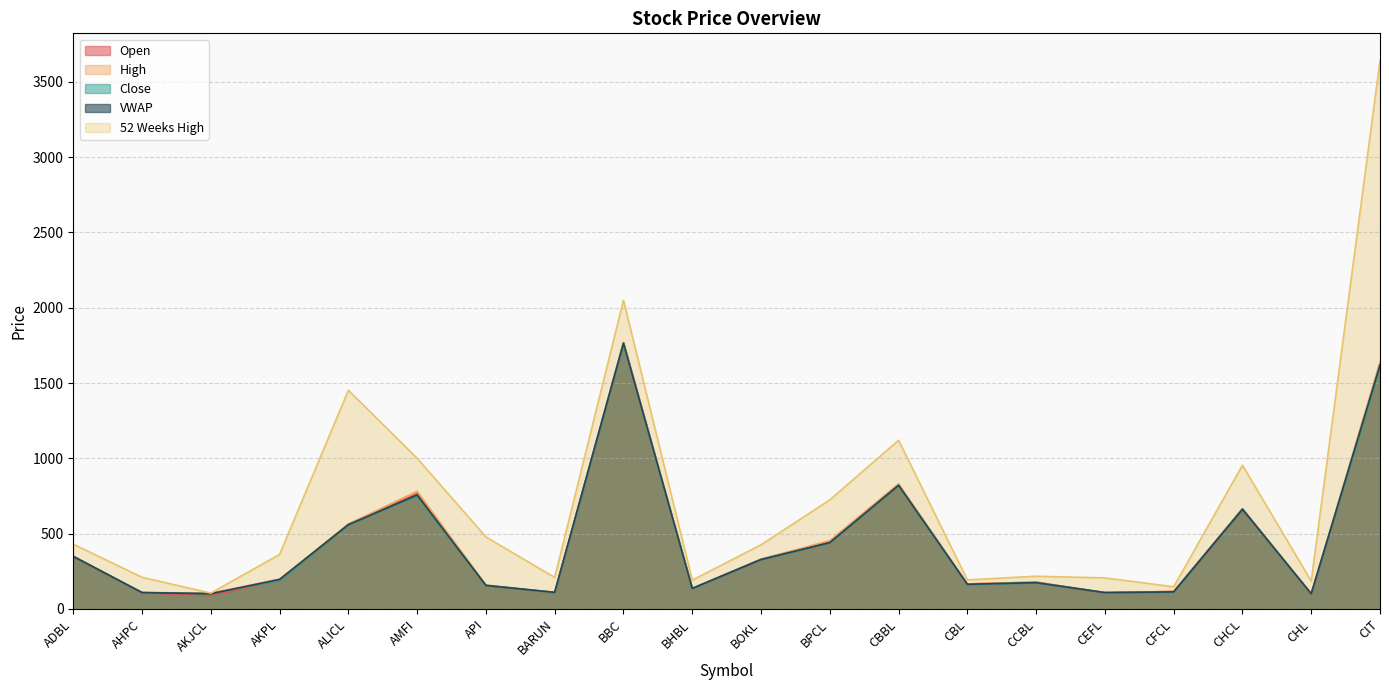

Which series has the largest total across all categories?

52 Weeks High